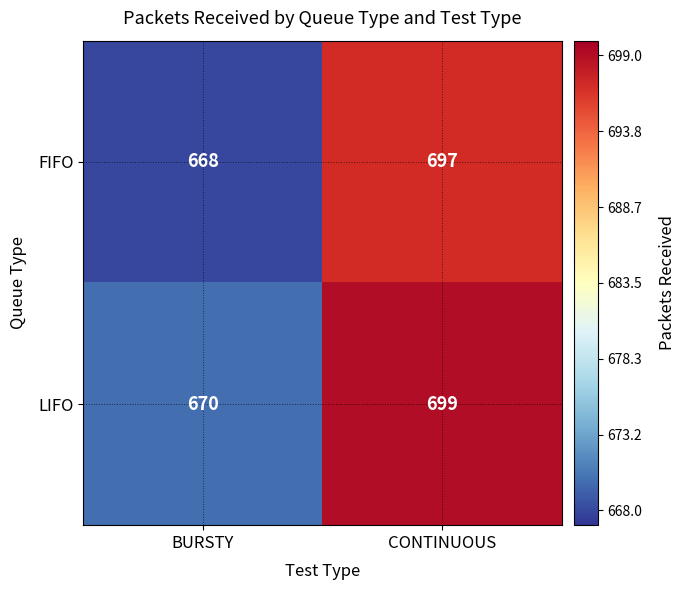

The FIFO series shows 697 at CONTINUOUS. True or false?

True